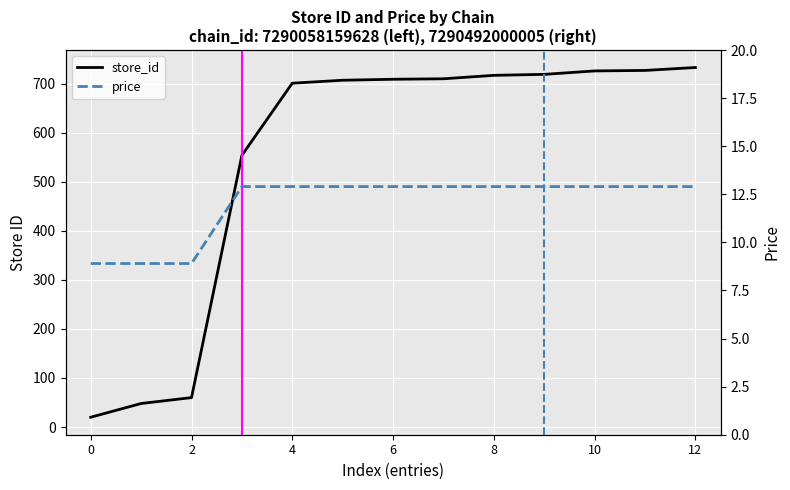

How many series are shown in this chart?

2